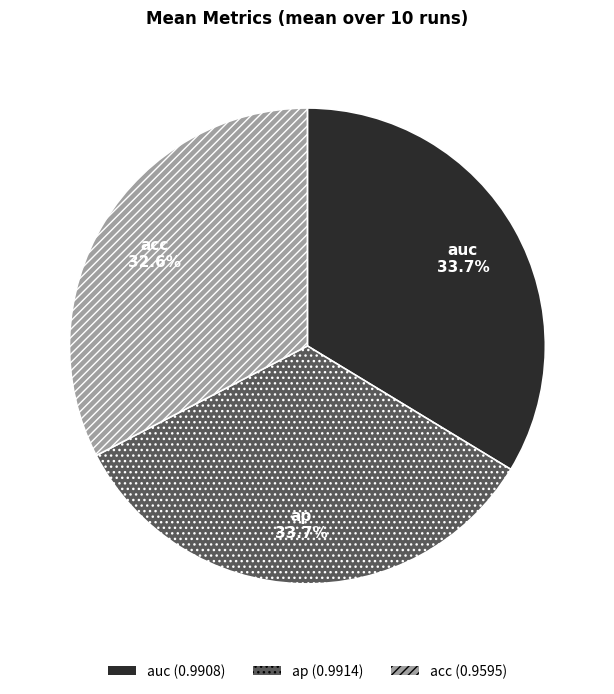

Does any single category account for the majority?

No